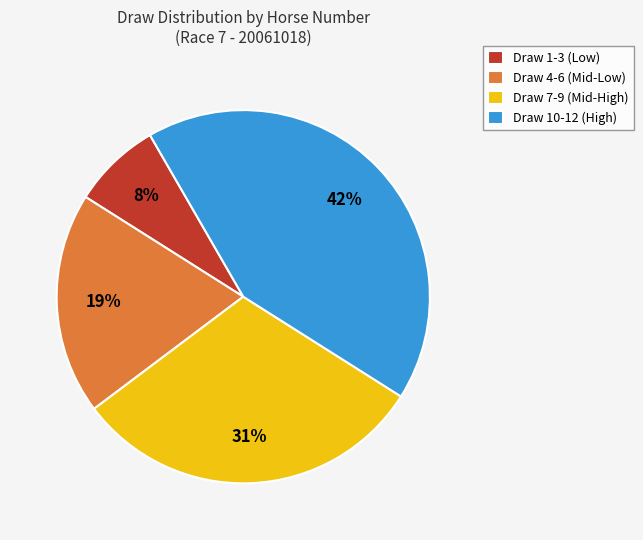

The Draw 7-9 (Mid-High) slice represents 31% of the pie. True or false?

True